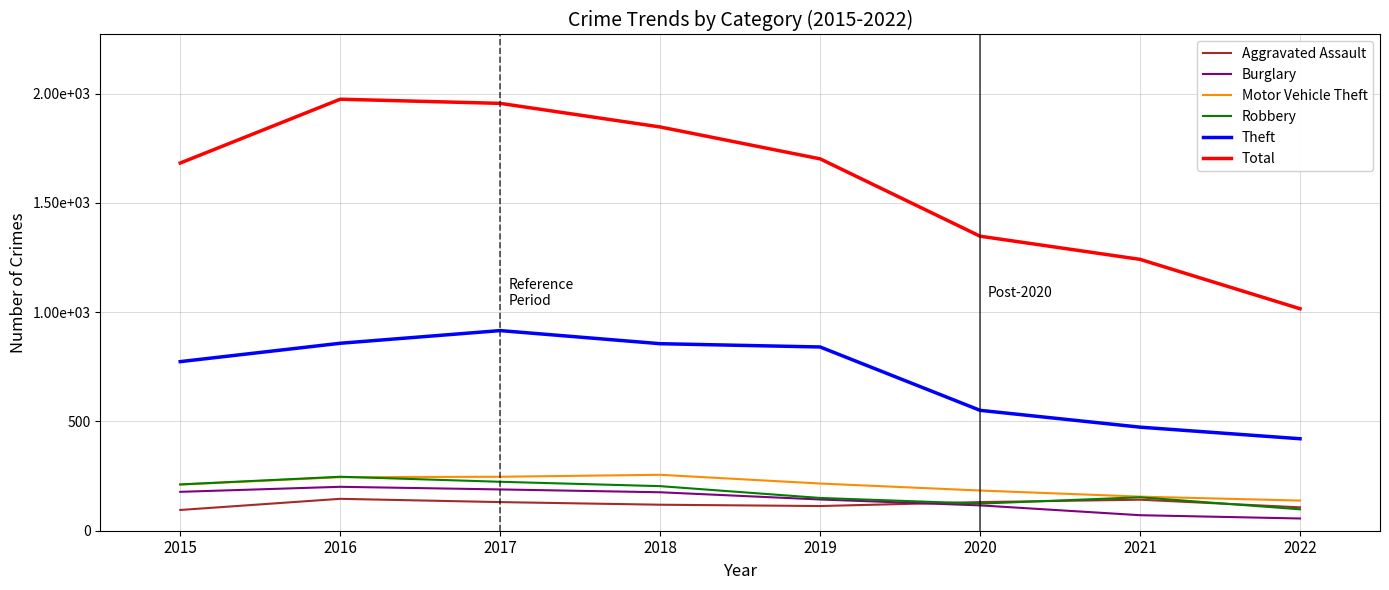

What are all the series names shown in the legend?

Aggravated Assault, Burglary, Motor Vehicle Theft, Robbery, Theft, Total